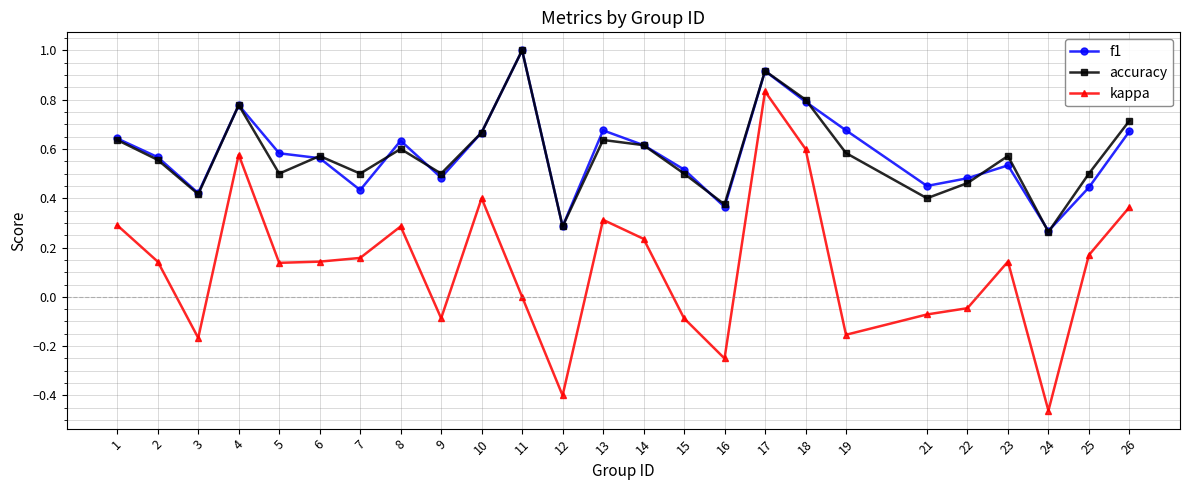

What is the greatest value displayed?

1.0